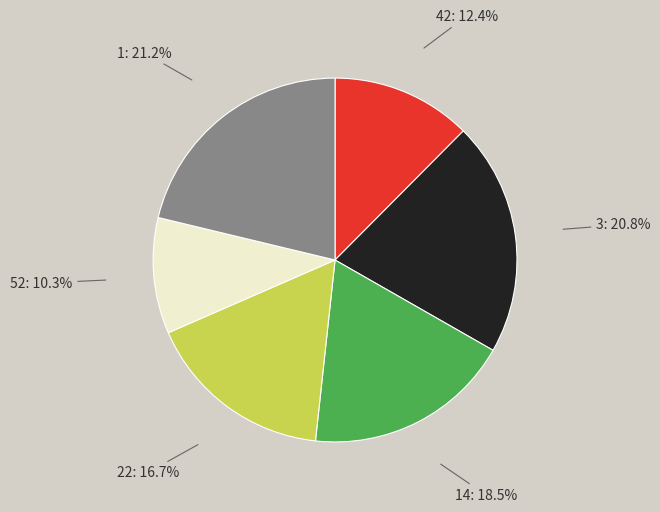

Between 22: 16.7% and 52: 10.3%, which is larger?

22: 16.7%